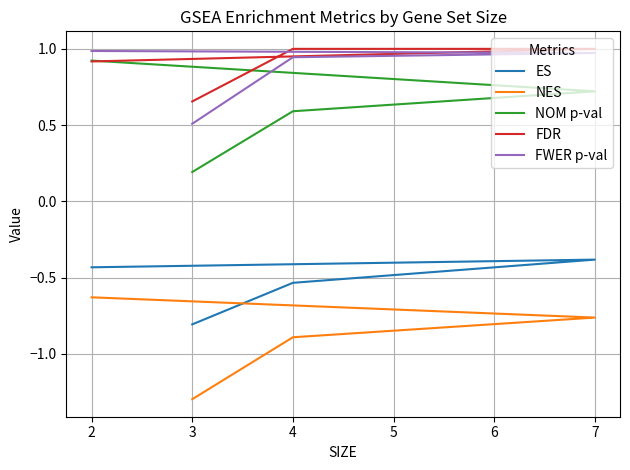

At which category is the sum across all series the highest?

2